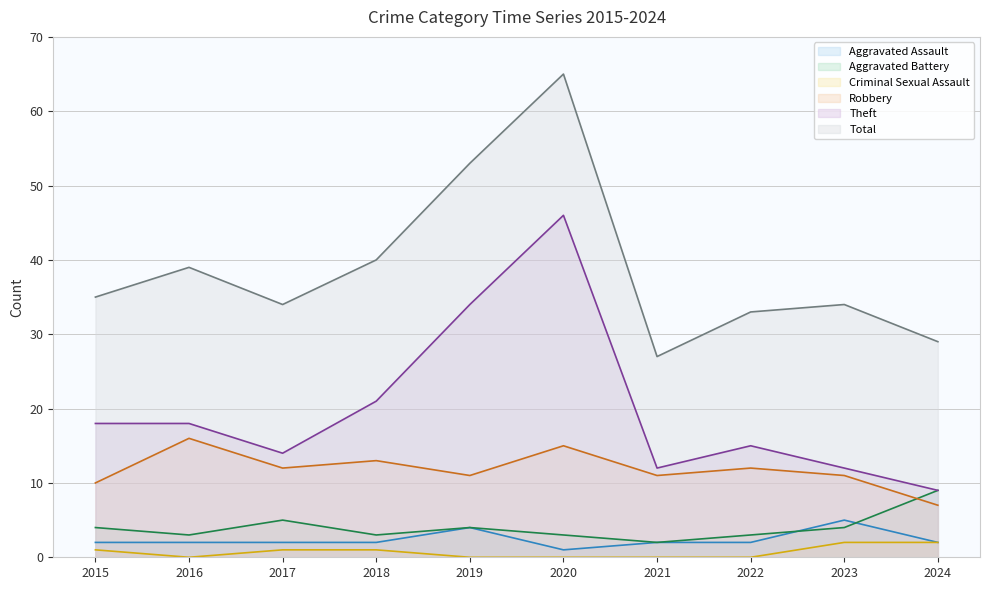

Where is the first local minimum for Theft?

2017